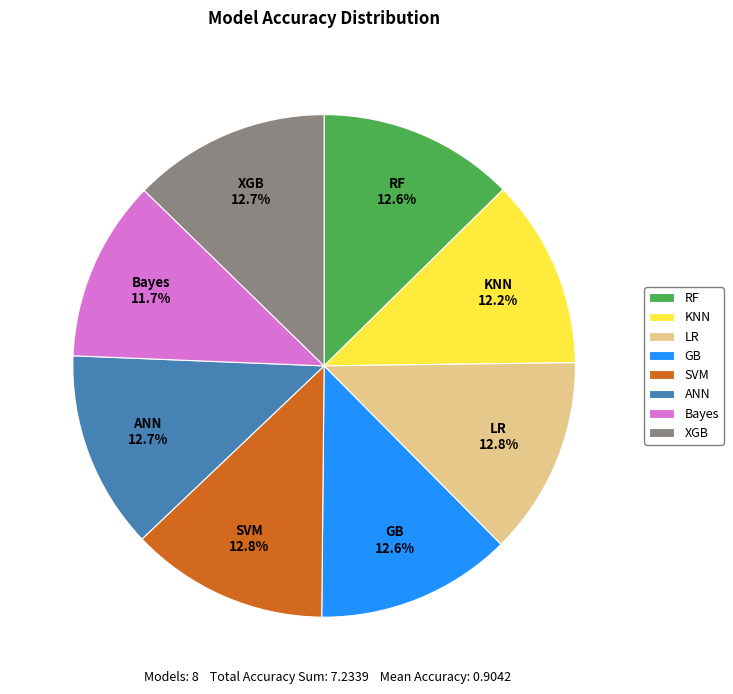

Which has a higher value, Bayes or SVM?

SVM